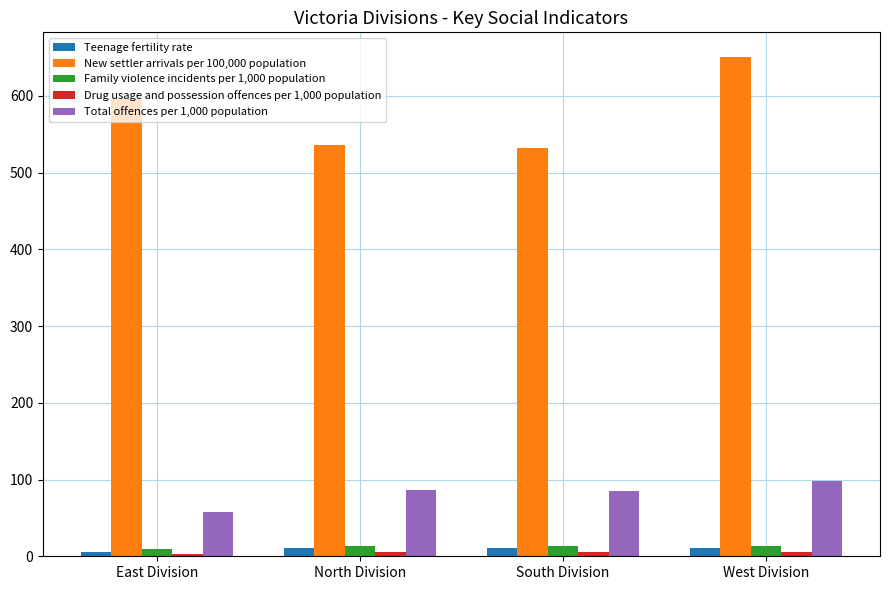

At which label does New settler arrivals per 100,000 population reach its peak?

West Division